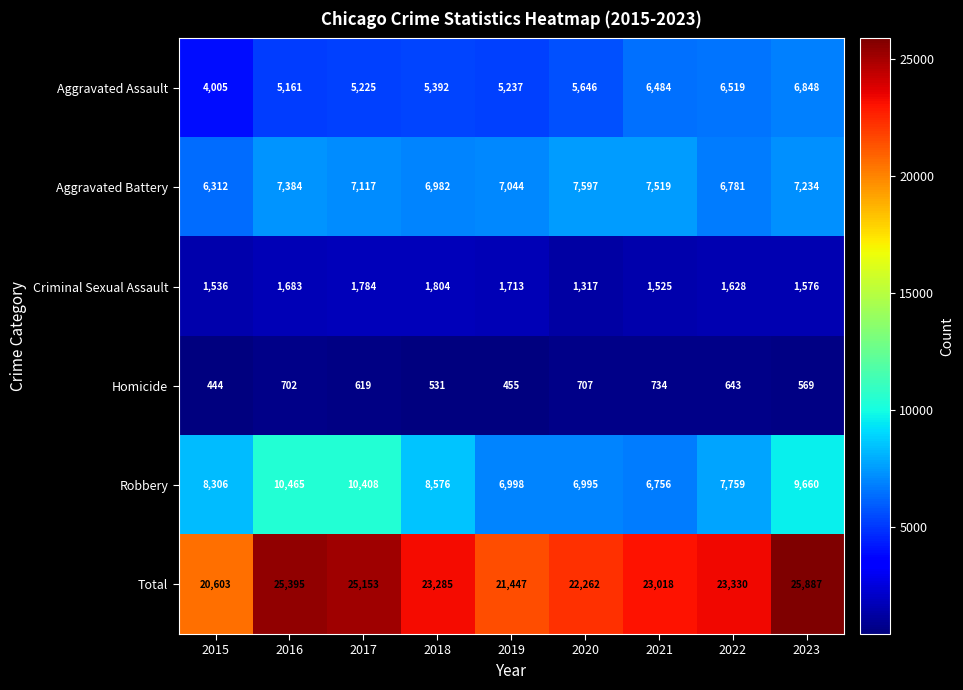

What is the greatest value displayed?

25887